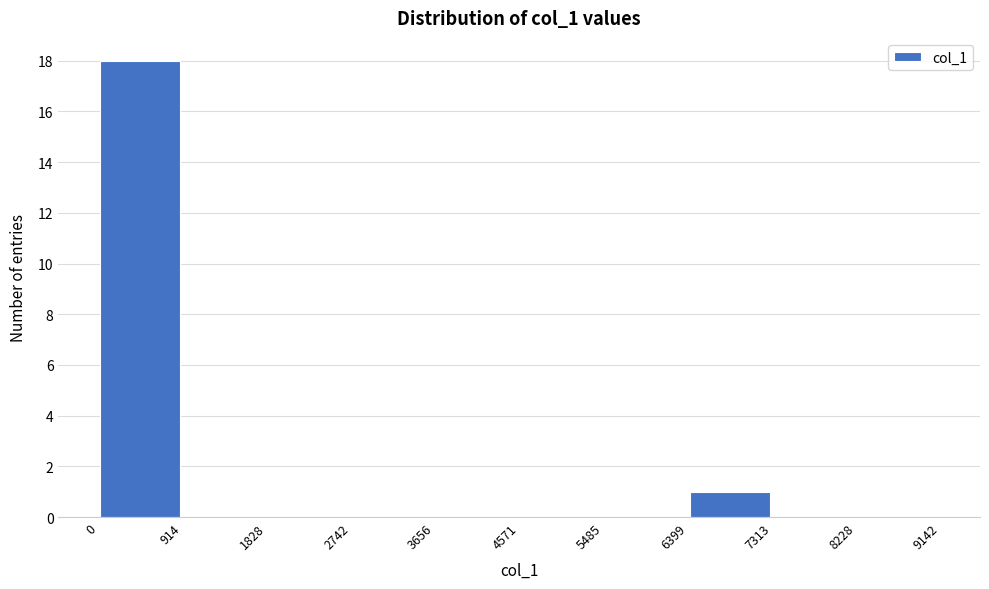

How tall is the bar that spans 0 to 914 on the x-axis? The values are not printed on the chart, so give them approximately, as read against the axis.

18